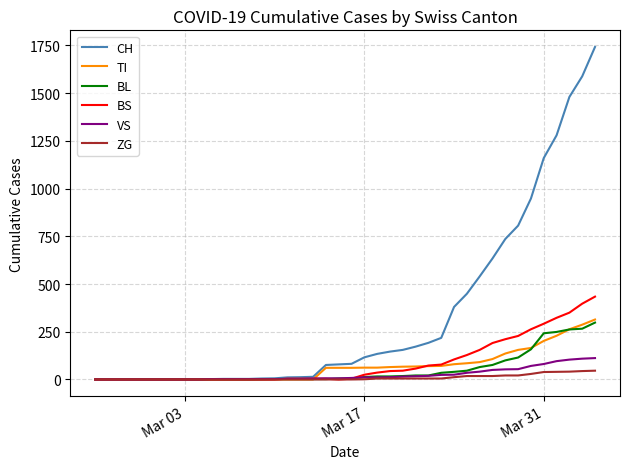

Which series has the widest spread of values?

CH